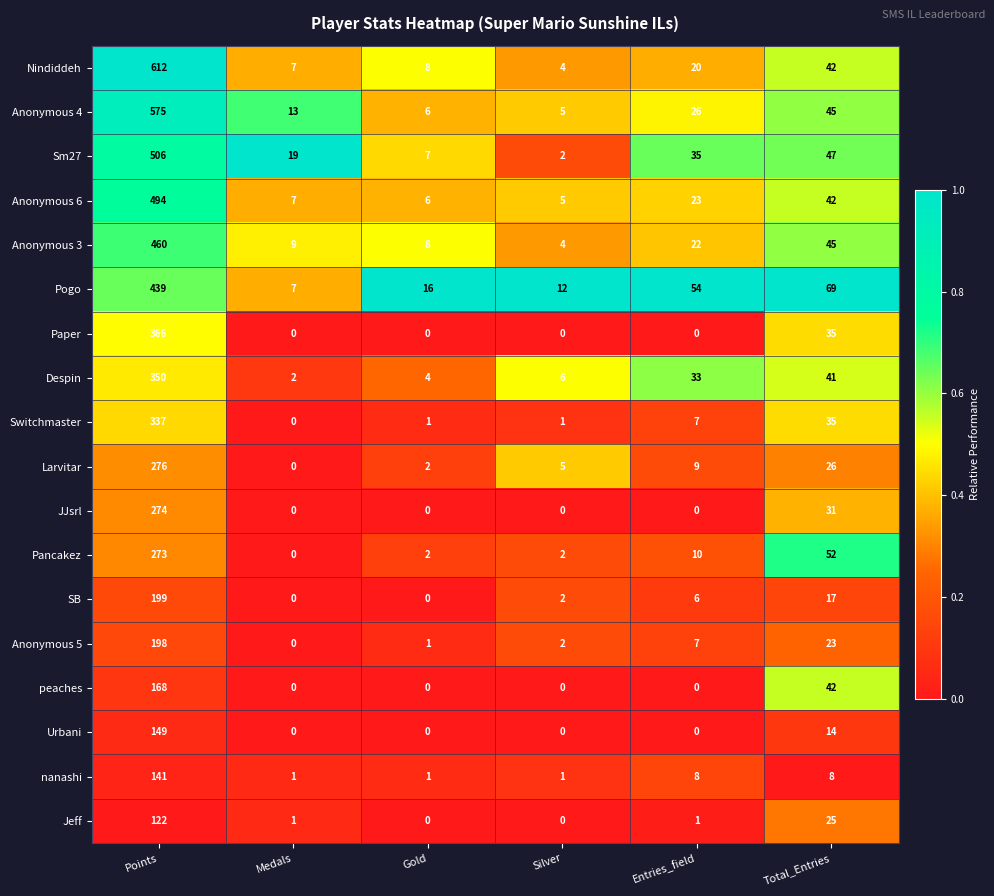

What is the difference between the highest and lowest values at Gold?

16